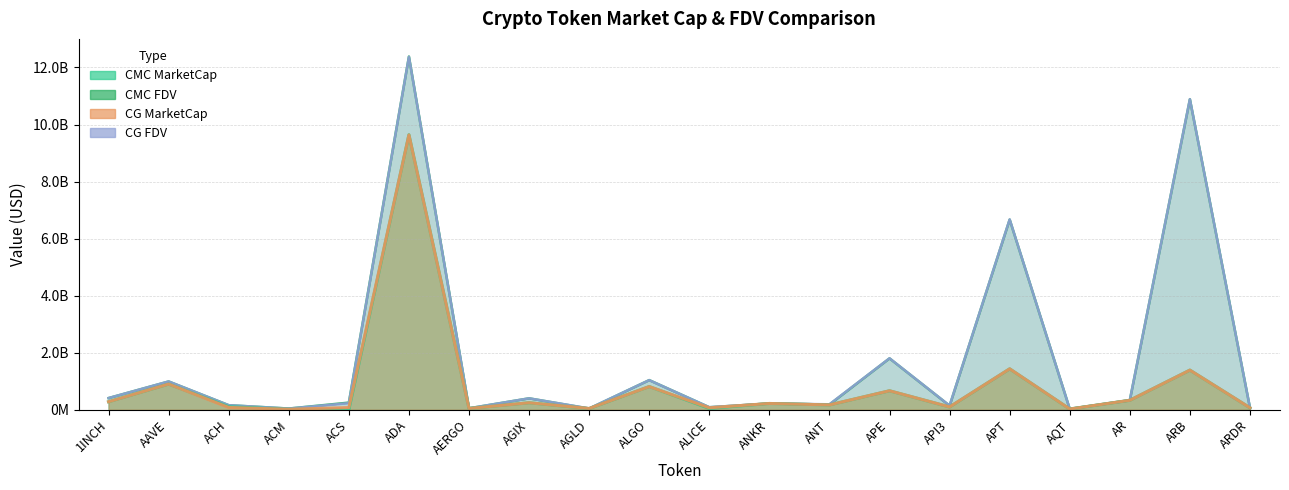

Reading left to right, transcribe all the data shown in this chart.

CMC_MarketCap: 1INCH=280209011	AAVE=898378896	ACH=104683629	ACM=14738849	ACS=0	ADA=9642424734	AERGO=43420589	AGIX=244822346	AGLD=39826777	ALGO=812033428	ALICE=44557642	ANKR=218451541	ANT=168528450	APE=663521039	API3=96960245	APT=1432519584	AQT=24941052	AR=329752892	ARB=1387994209	ARDR=67546613
CMC_FDV: 1INCH=408372972	AAVE=989974099	ACH=158311675	ACM=40629455	ACS=249261113	ADA=12382878302	AERGO=49341578	AGIX=398988743	AGLD=39826777	ALGO=1037648841	ALICE=86957169	ANKR=218451541	ANT=181734735	APE=1800141861	API3=140606627	APT=6667679313	AQT=28085943	AR=332502664	ARB=10886229097	ARDR=67546613
CG_MarketCap: 1INCH=280252040	AAVE=899562756	ACH=78425819	ACM=14741014	ACS=75474036	ADA=9635513168	AERGO=43824641	AGIX=244855281	AGLD=43966914	ALGO=811204150	ALICE=67659683	ANKR=218677631	ANT=168560817	APE=664468856	API3=98102629	APT=1433685010	AQT=24901384	AR=330161218	ARB=1388062405	ARDR=67917421
CG_FDV: 1INCH=408435682	AAVE=991278661	ACH=158638188	ACM=40554152	ACS=230669533	ADA=12372601936	AERGO=49800728	AGIX=399042416	AGLD=45514403	ALGO=1036589159	ALICE=86934249	ANKR=218677631	ANT=189884858	APE=1802713301	API3=142829919	APT=6672773430	AQT=28041273	AR=332914392	ARB=10886763963	ARDR=67917421